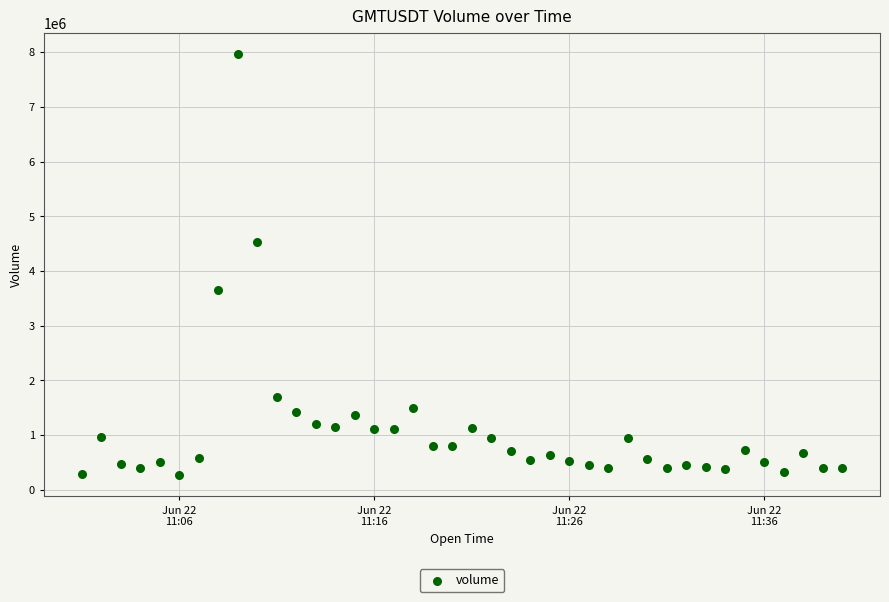

What is the range of Y values (max minus min)?

7700747